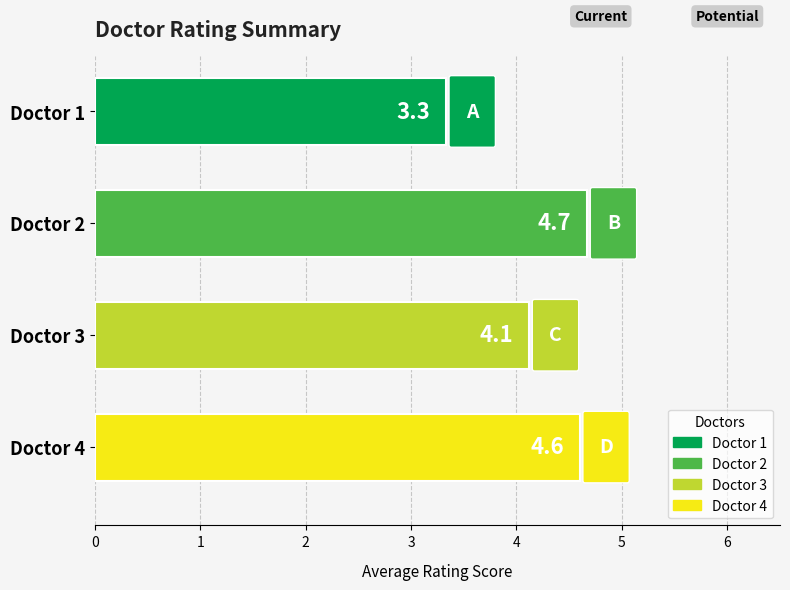

Which has a higher value, Doctor 1 or Doctor 4?

Doctor 4